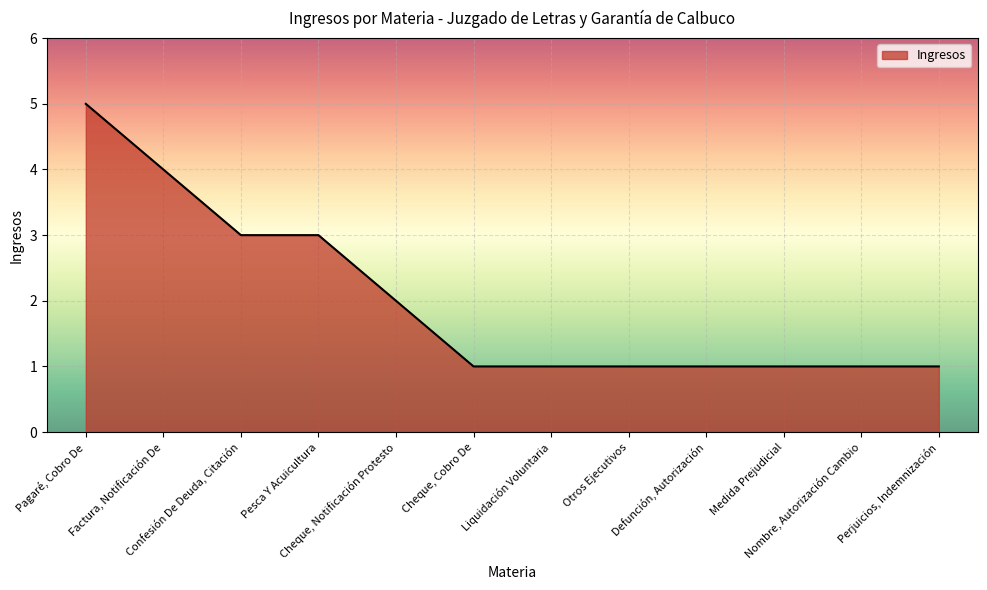

What is the difference between the maximum and minimum values?

4